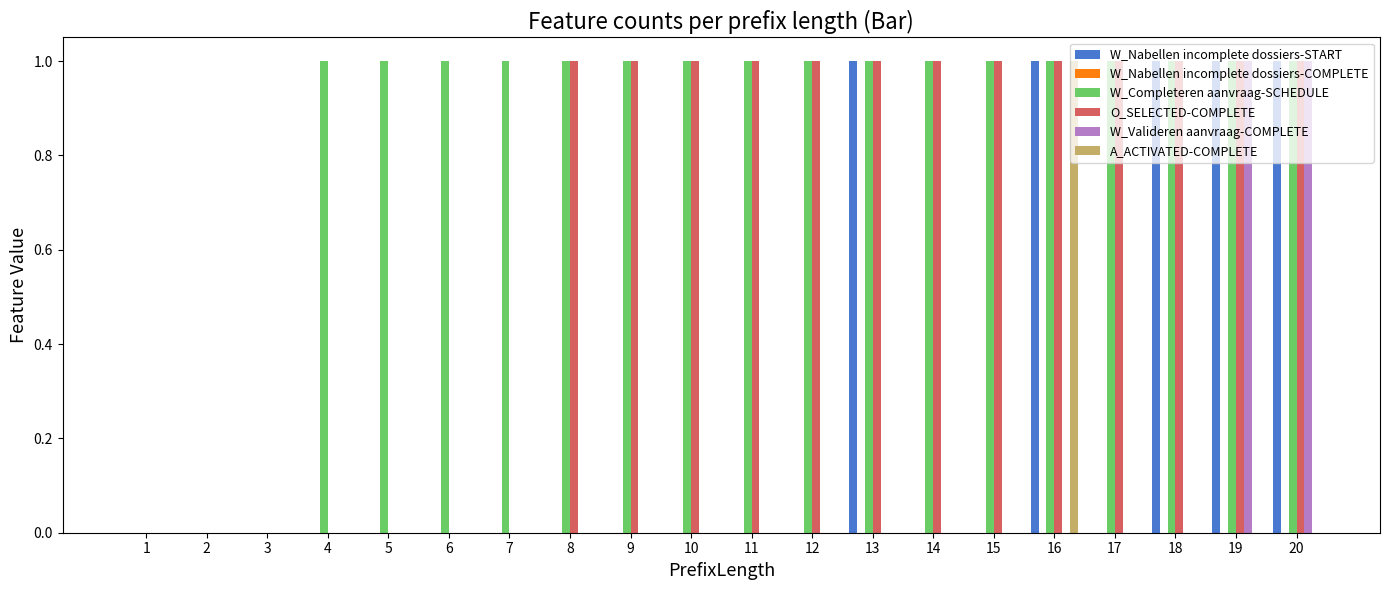

The W_Nabellen incomplete dossiers-START series shows 1 at 4. True or false?

False